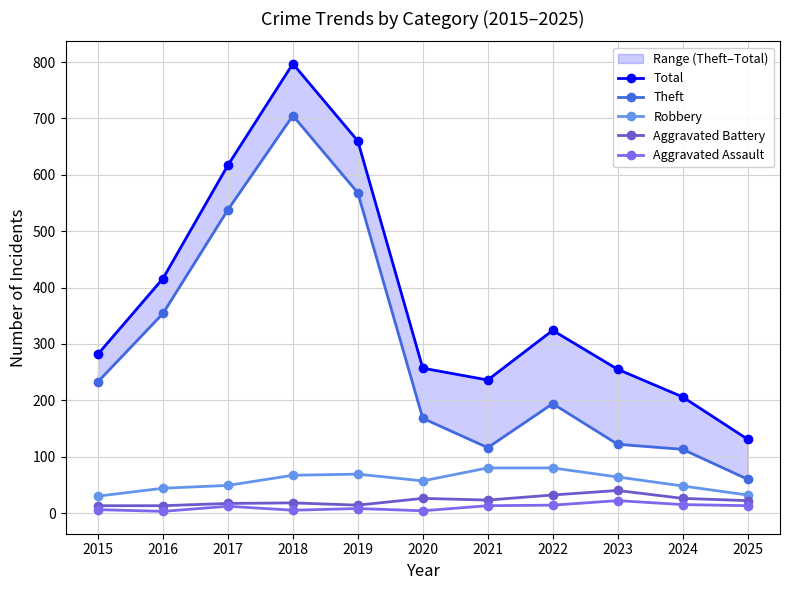

What is the average value of the Robbery series?

56